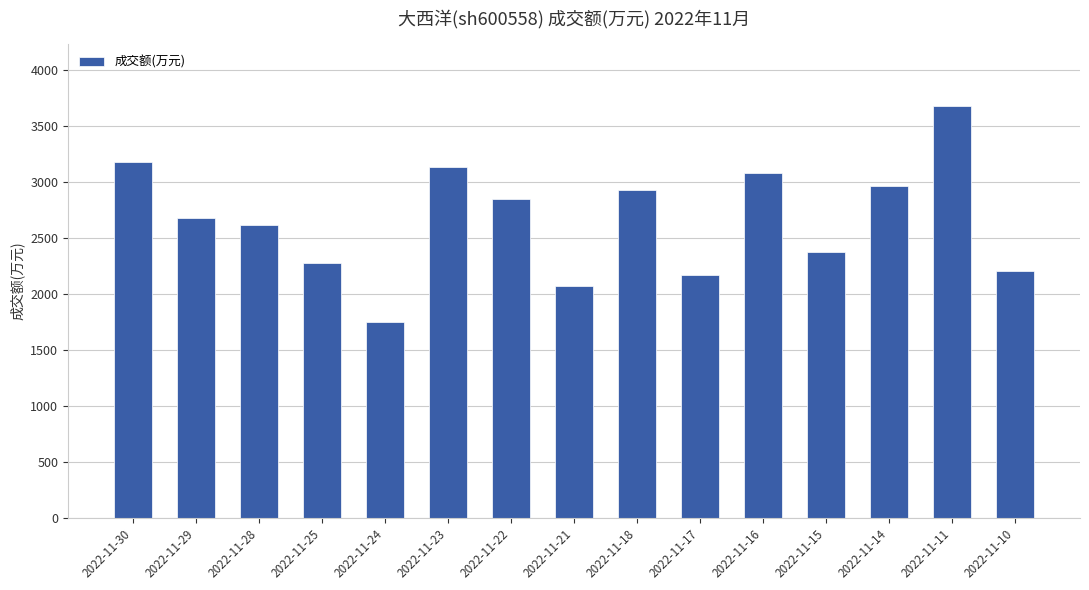

How many bars are there in total?

15